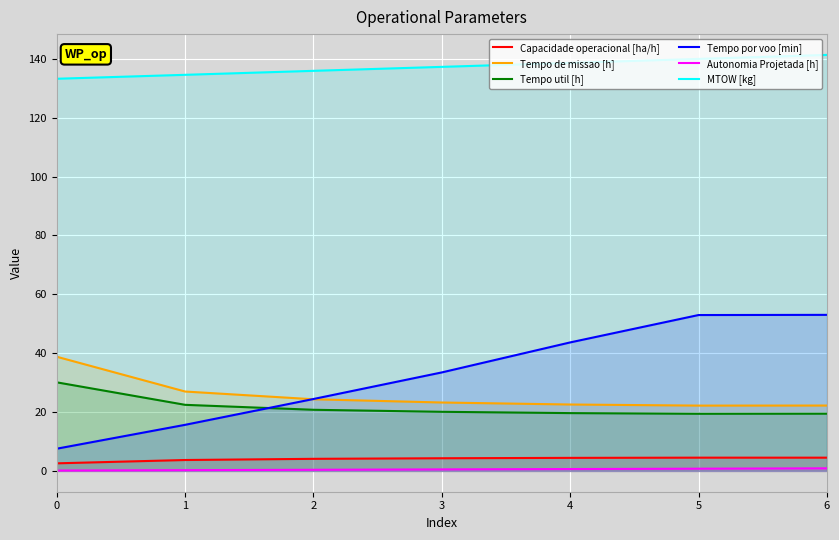

How many data points does each series have?

7